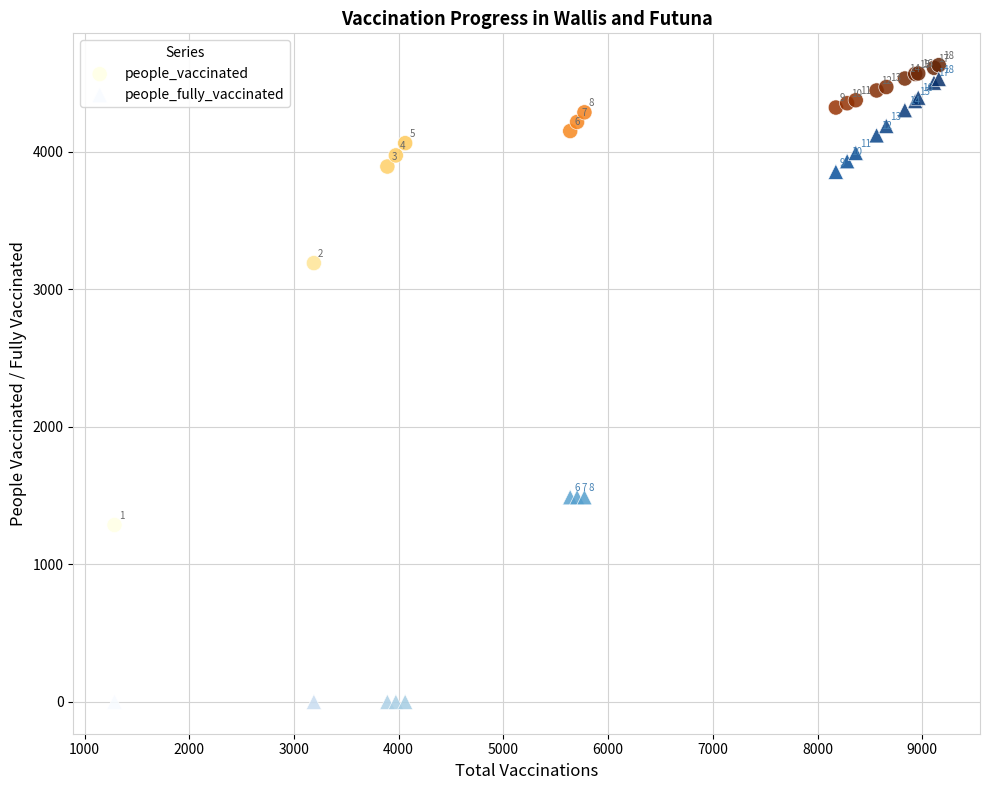

Across all series, what Y value is closest to 2314?

1488